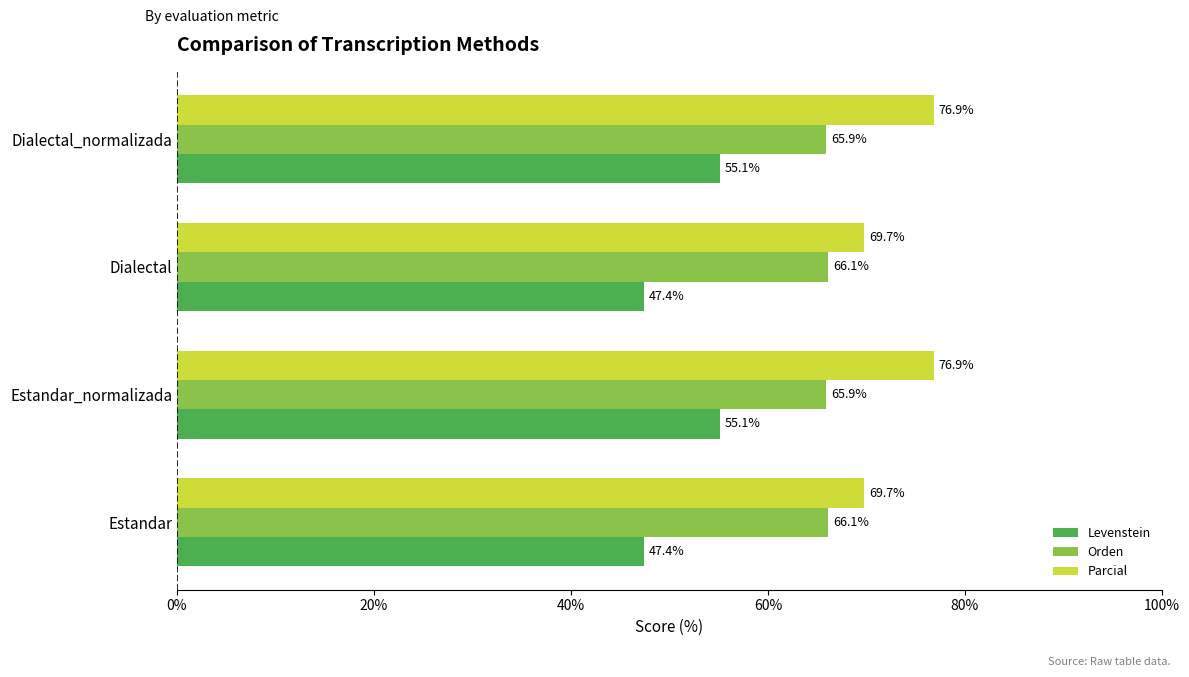

What is the sum of all Orden values?

264.0